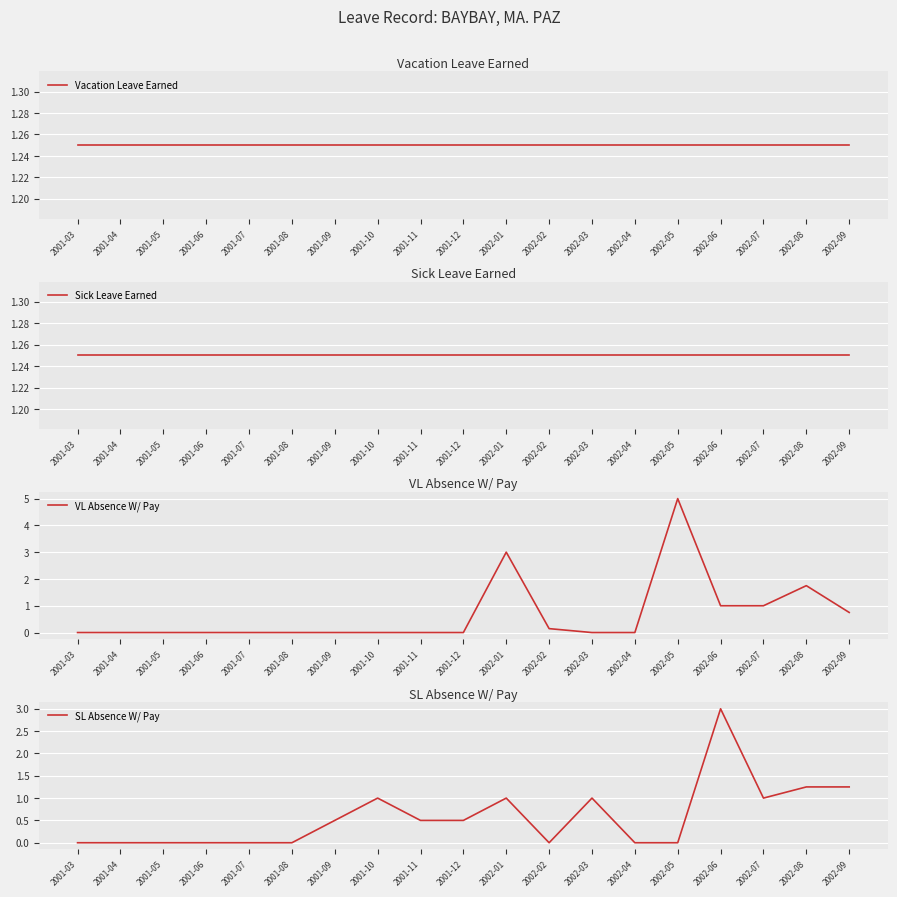

Rank the categories by Vacation Leave Earned value from highest to lowest.

2001-03, 2001-04, 2001-05, 2001-06, 2001-07, 2001-08, 2001-09, 2001-10, 2001-11, 2001-12, 2002-01, 2002-02, 2002-03, 2002-04, 2002-05, 2002-06, 2002-07, 2002-08, 2002-09